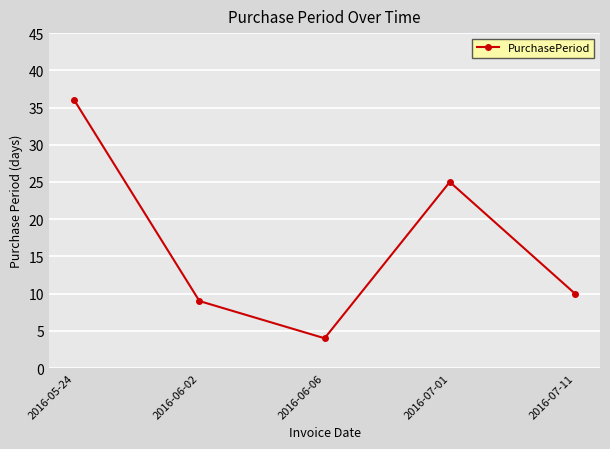

Reading left to right, extract all data points from this chart.

2016-05-24=36	2016-06-02=9	2016-06-06=4	2016-07-01=25	2016-07-11=10